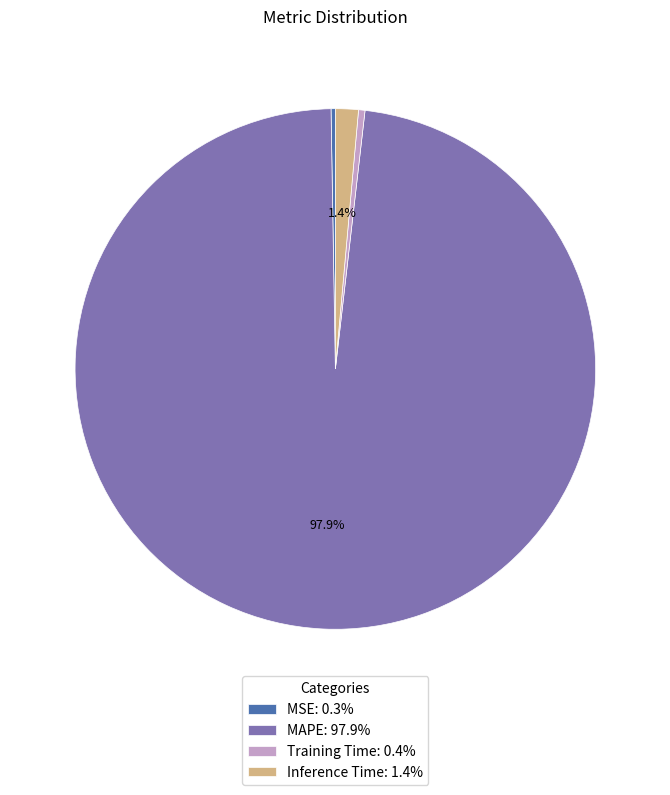

What portion of the pie excludes Inference Time: 1.4%?

98.6%